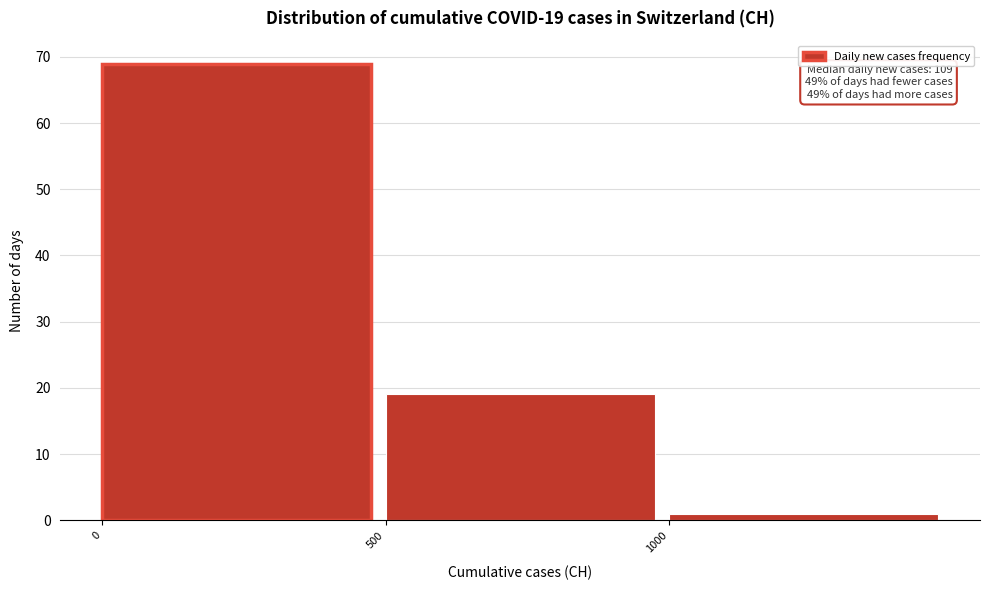

Which range on the x-axis has the tallest bar?

0 to 500